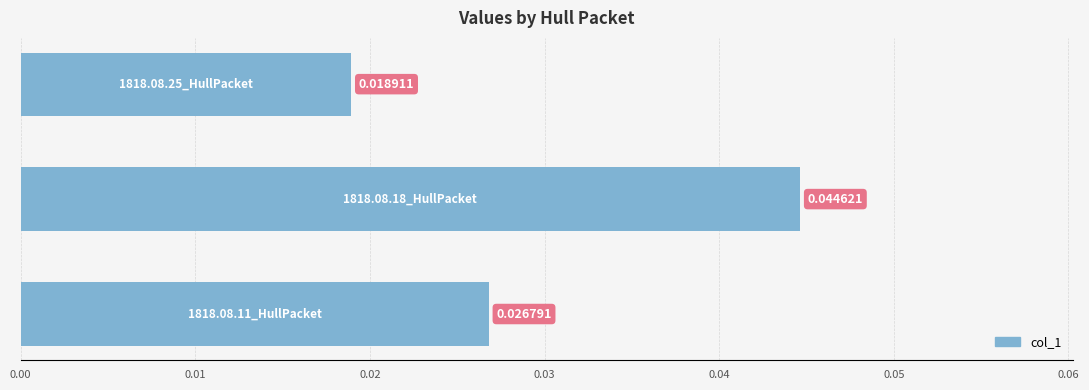

Are the bars horizontal?

Yes